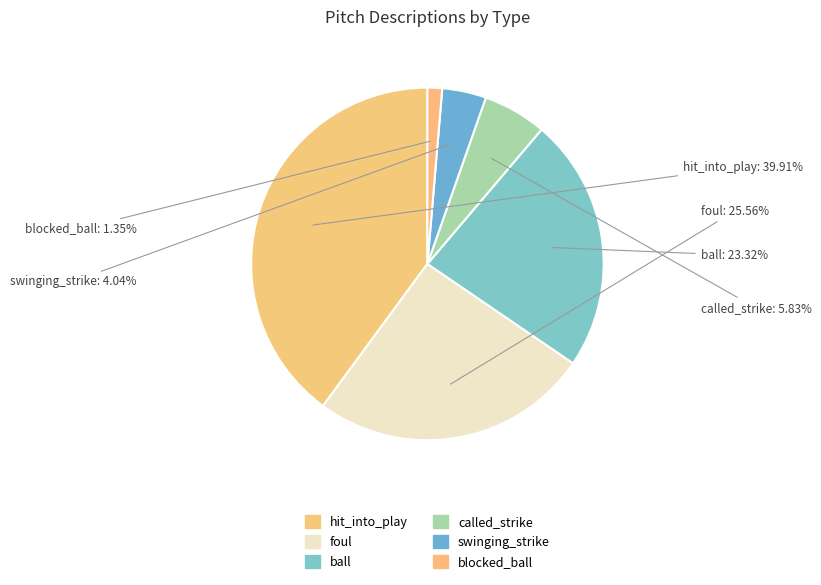

How many segments does this pie chart have?

6